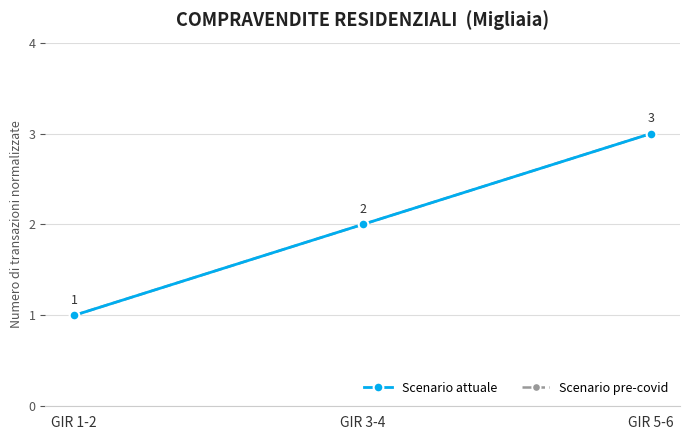

Is this an area chart (filled region under the line)?

No